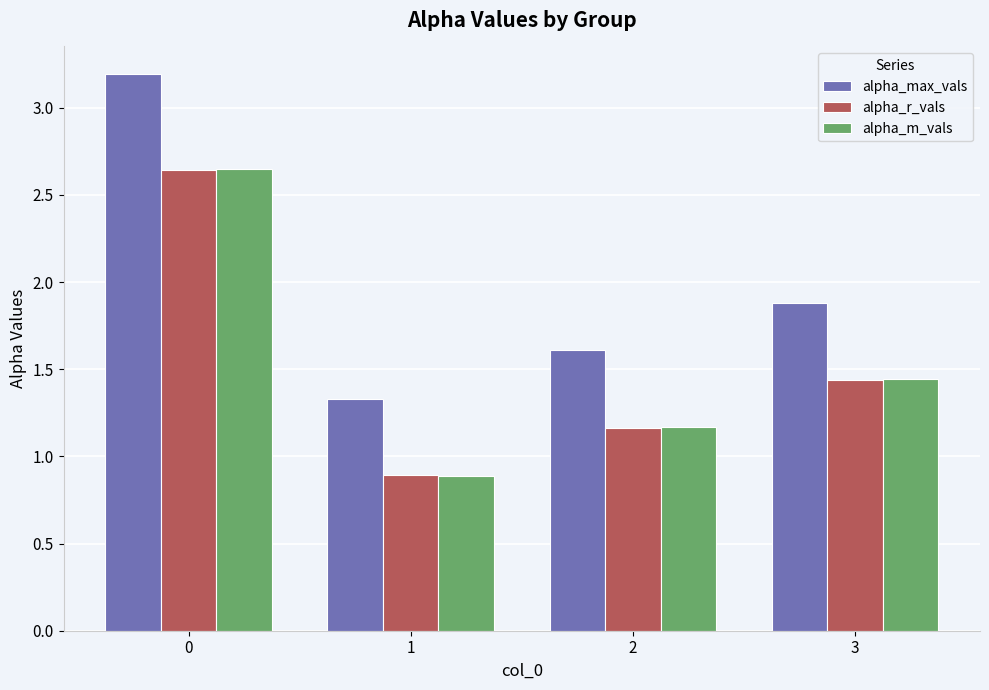

What is the average value of the alpha_m_vals series?

1.5